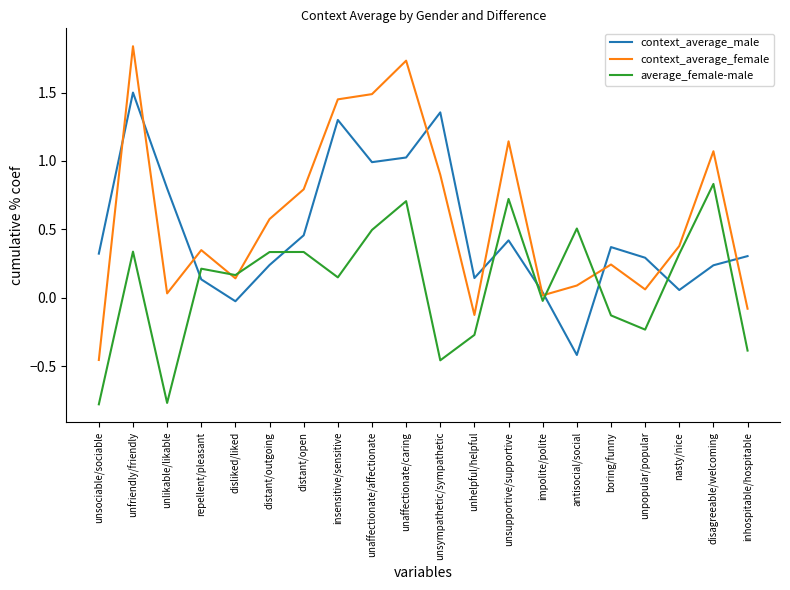

Which series has the widest spread of values?

context_average_female